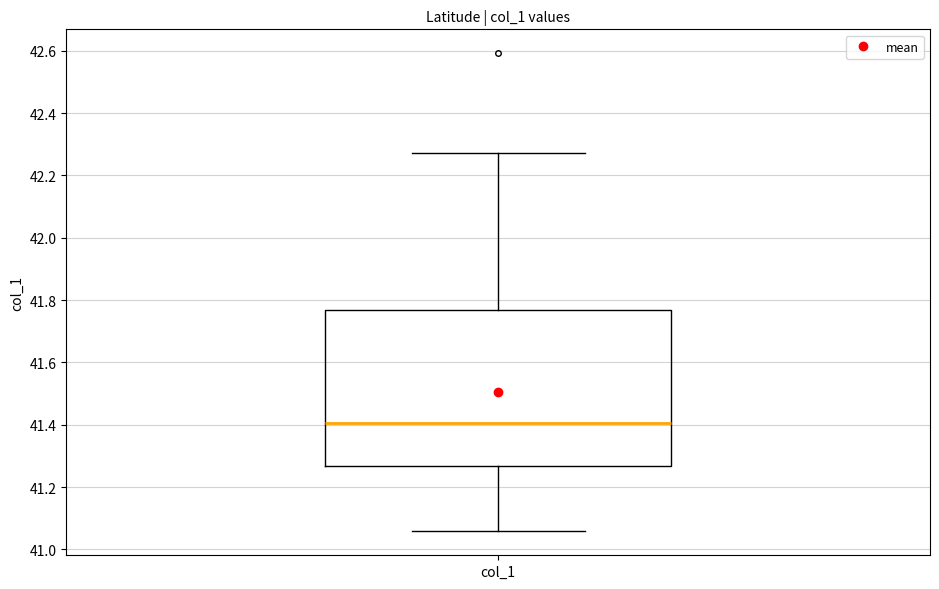

Transcribe this box plot: give where the median line is, the range the box spans, and where the two whiskers end, as read against the y-axis. The values are not printed on the chart, so give them approximately, as read against the axis.

median 41.40, box 41.26 to 41.76, whiskers 41.06 to 42.28